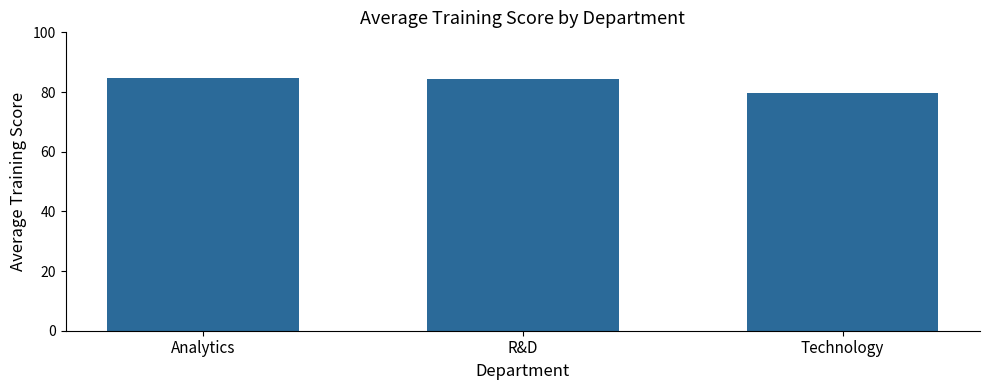

The value at R&D is 84.4. True or false?

True